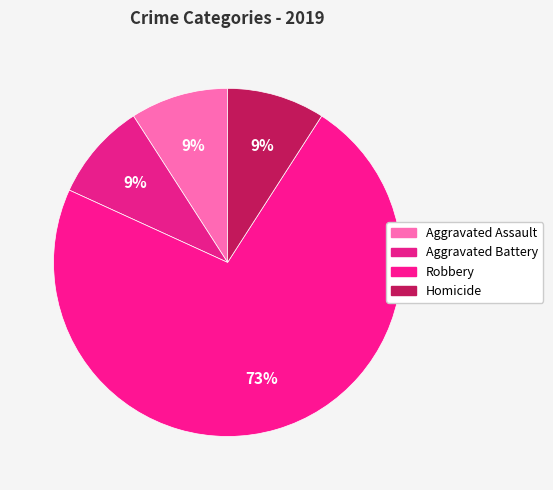

The Aggravated Battery slice represents 20% of the pie. True or false?

False